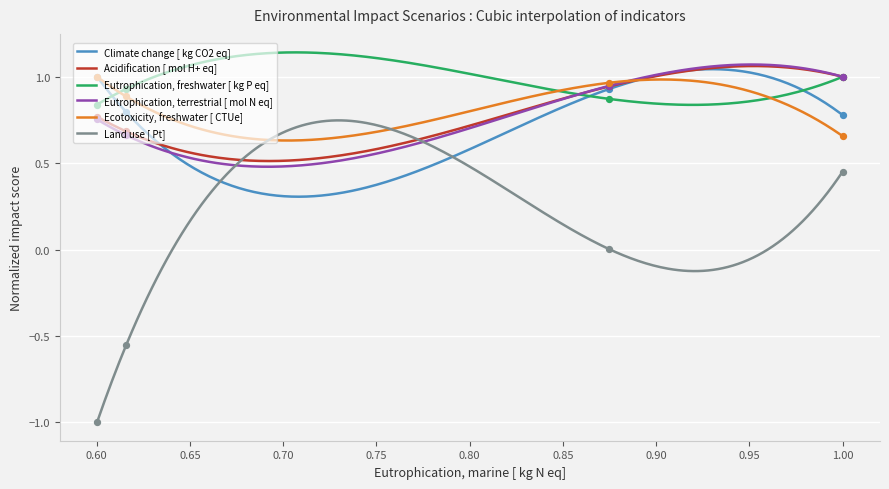

At how many categories does at least one series exceed 0?

4